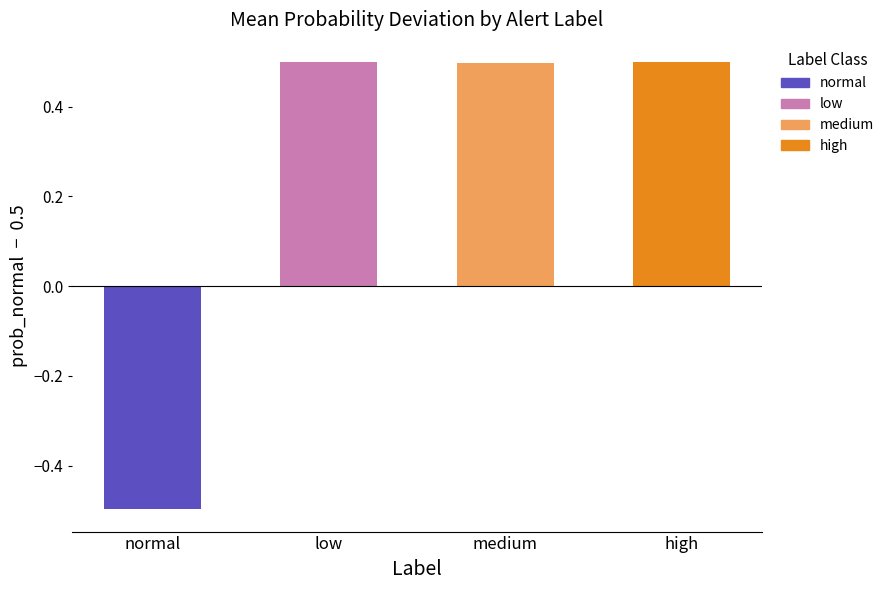

How many bars are there in total?

4